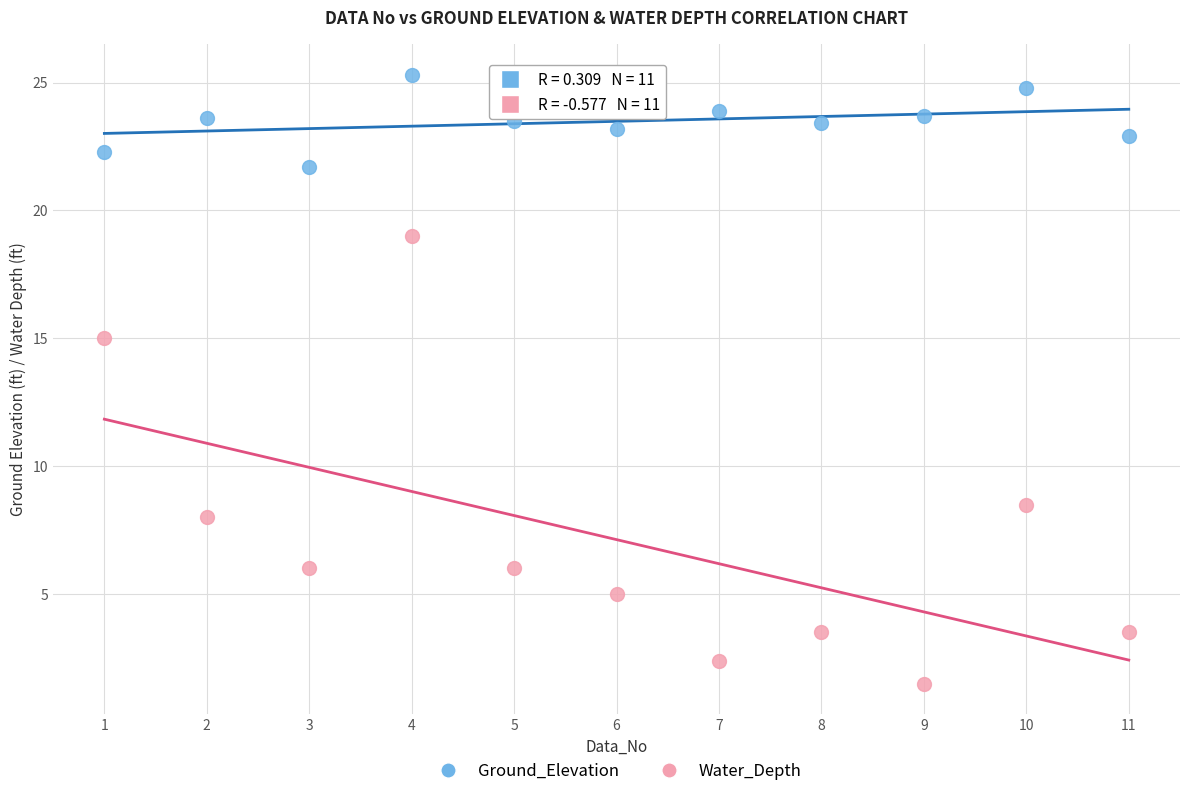

Which series has the widest spread of Y values?

Water_Depth